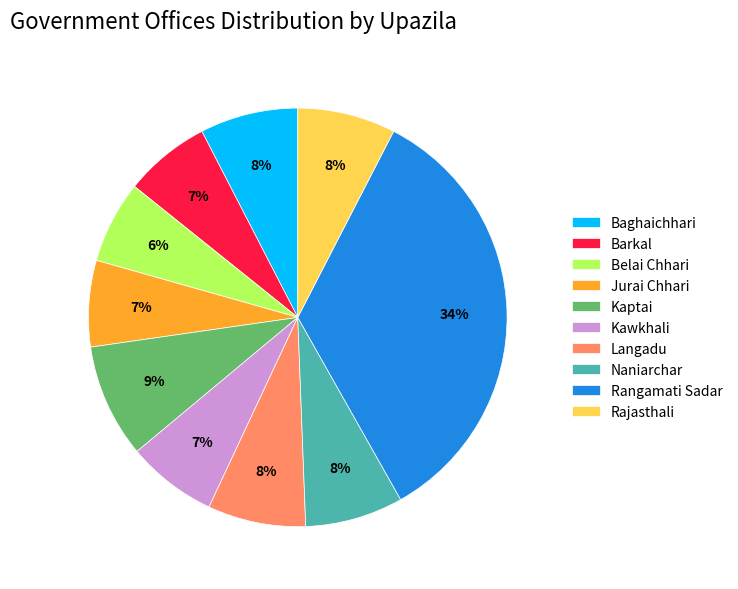

True or false: Langadu accounts for 15% of the total.

False